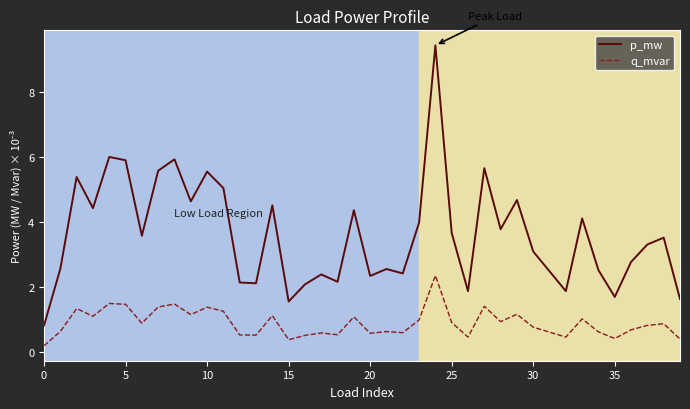

Rank the series by their average value, from highest to lowest.

p_mw, q_mvar